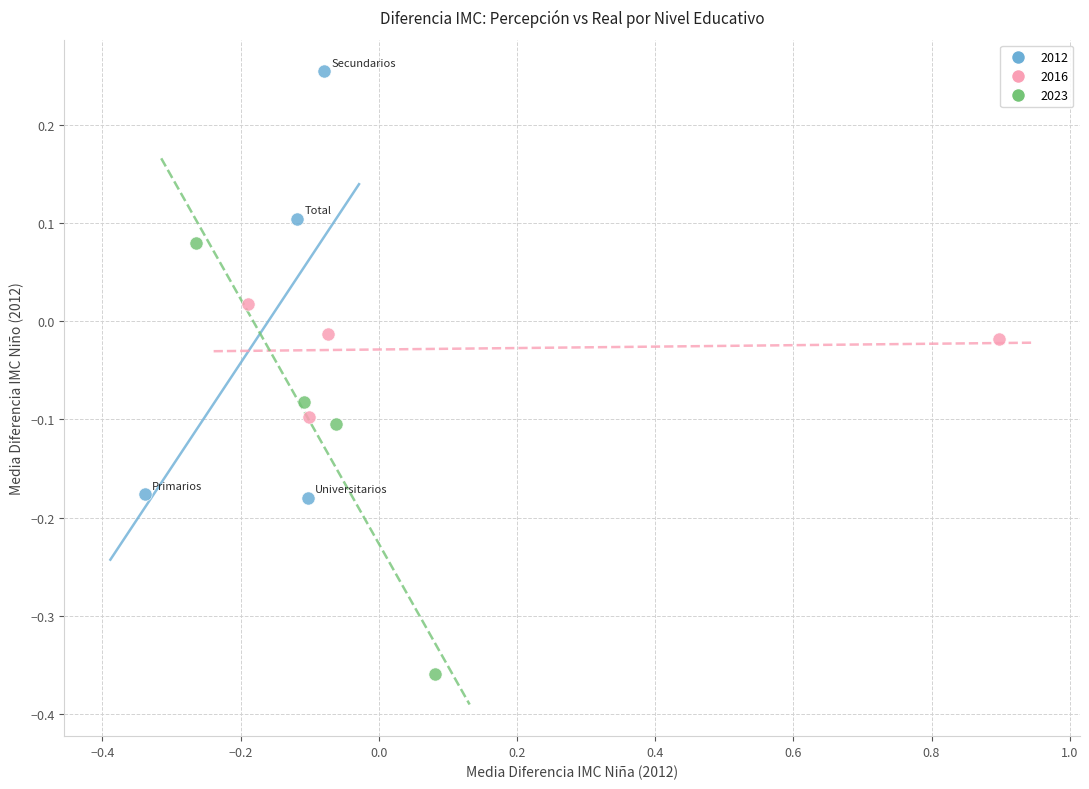

Which series contains the lowest Y value?

2023